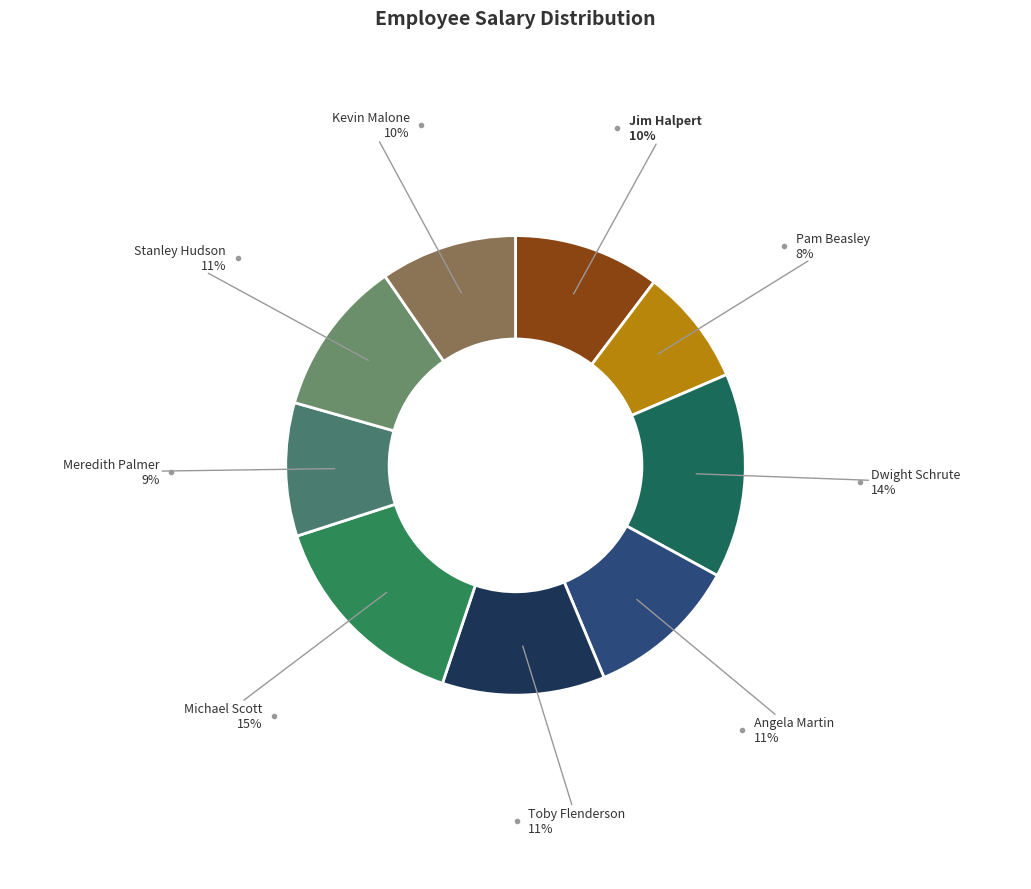

How many slices are in this pie chart?

9